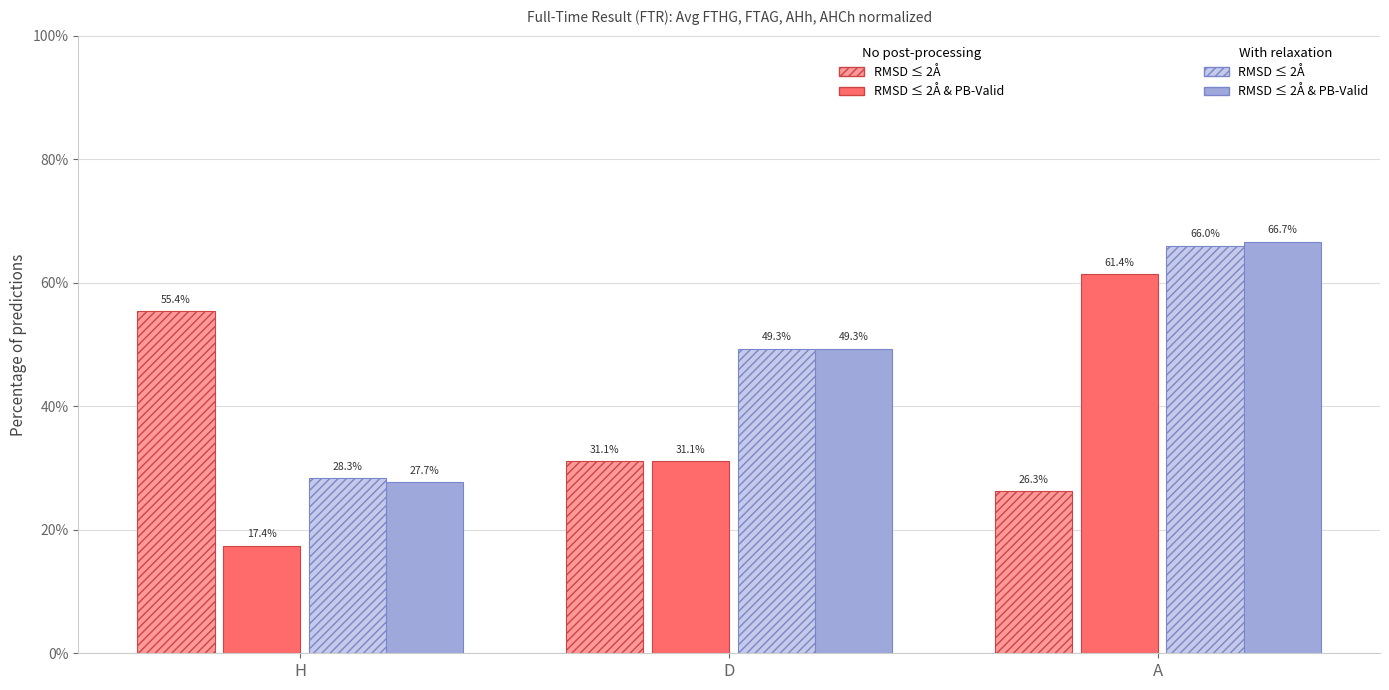

True or false: RMSD ≤ 2Å (relaxed) has a value of 1.1 at A.

False